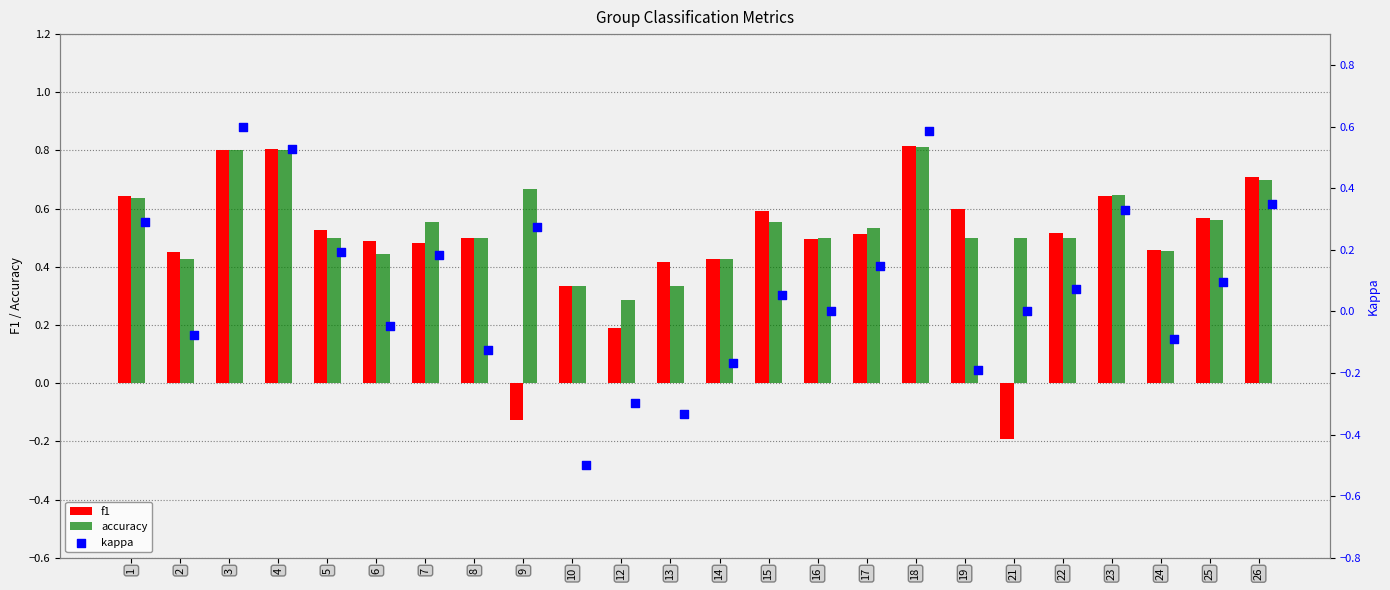

Is the value of f1 at 23 greater than the value of accuracy at 15?

Yes